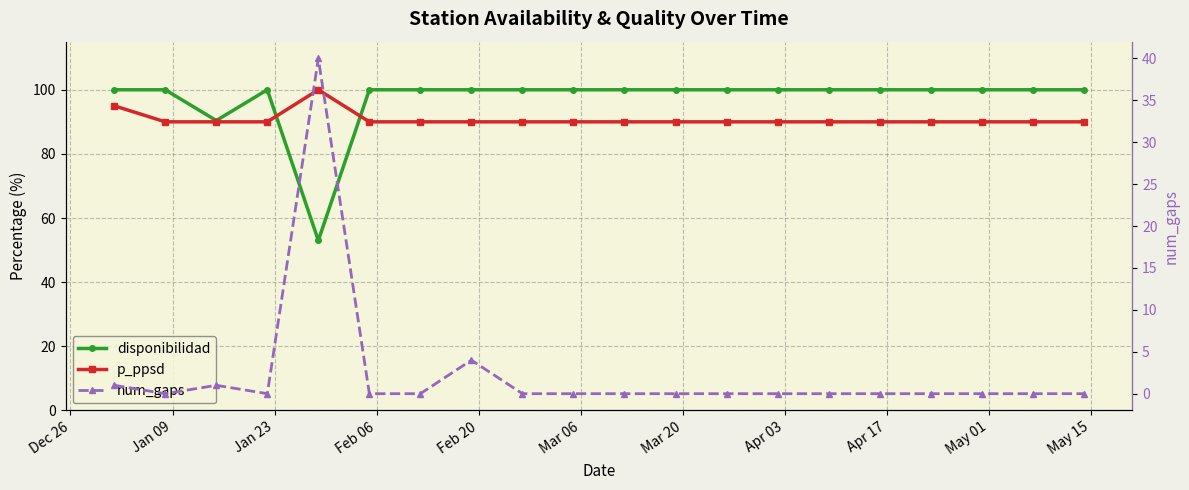

At which label does p_ppsd reach its minimum?

Jan 09